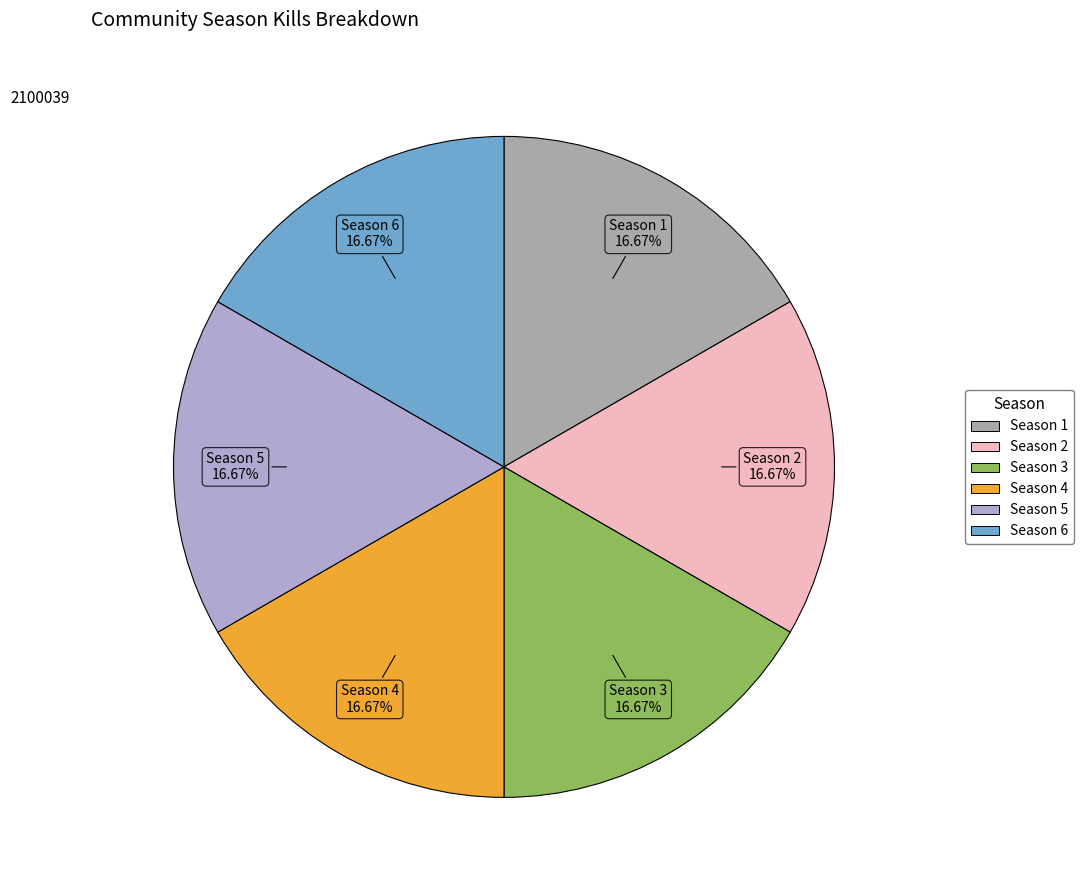

To the nearest percent, what is the average slice percentage?

17%